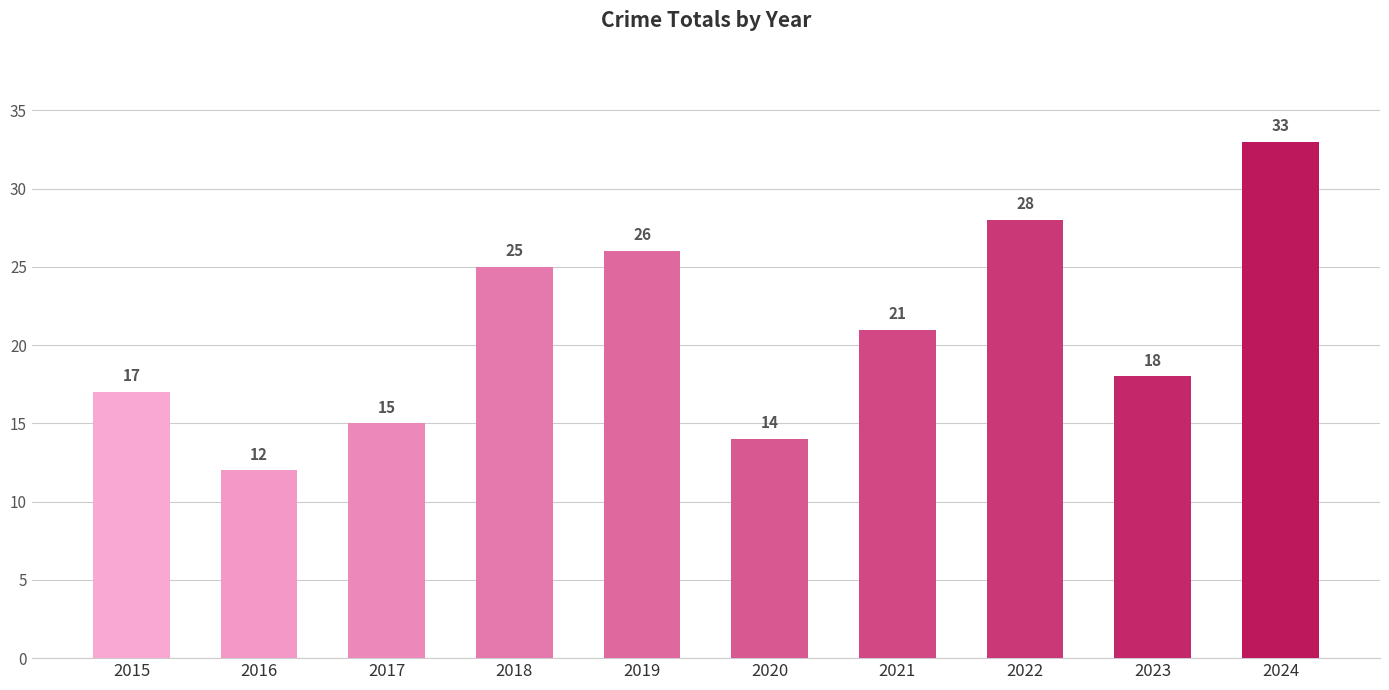

Where is the data nearest to the value 22?

2021